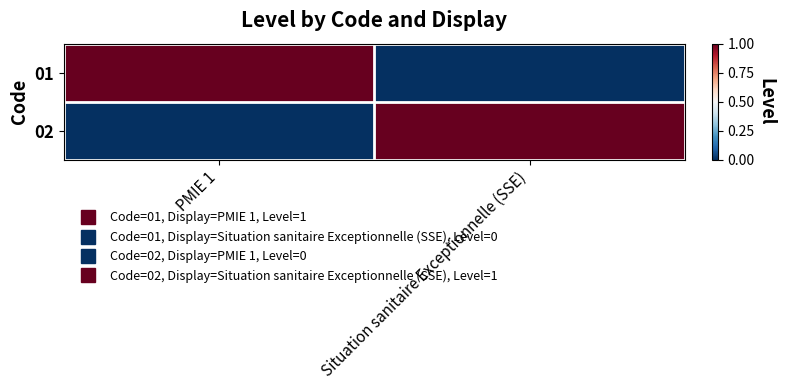

Reading left to right, transcribe all the data shown in this chart.

01: PMIE 1=1	Situation sanitaire Exceptionnelle (SSE)=0
02: PMIE 1=0	Situation sanitaire Exceptionnelle (SSE)=1